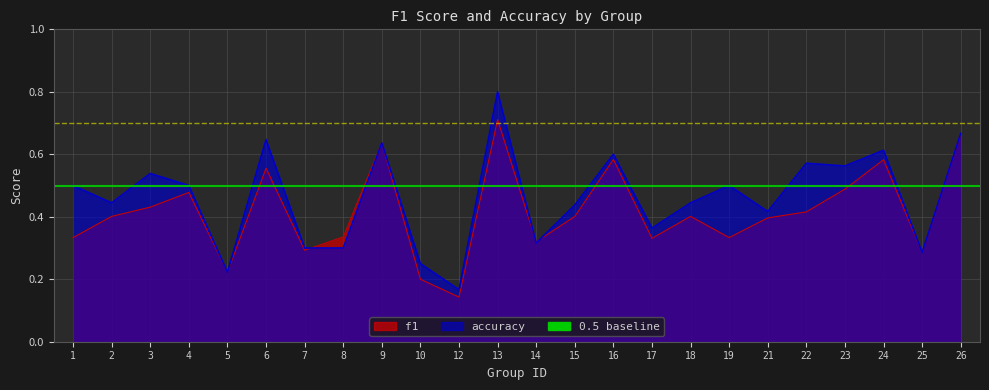

What is the lowest value of the accuracy series?

0.2